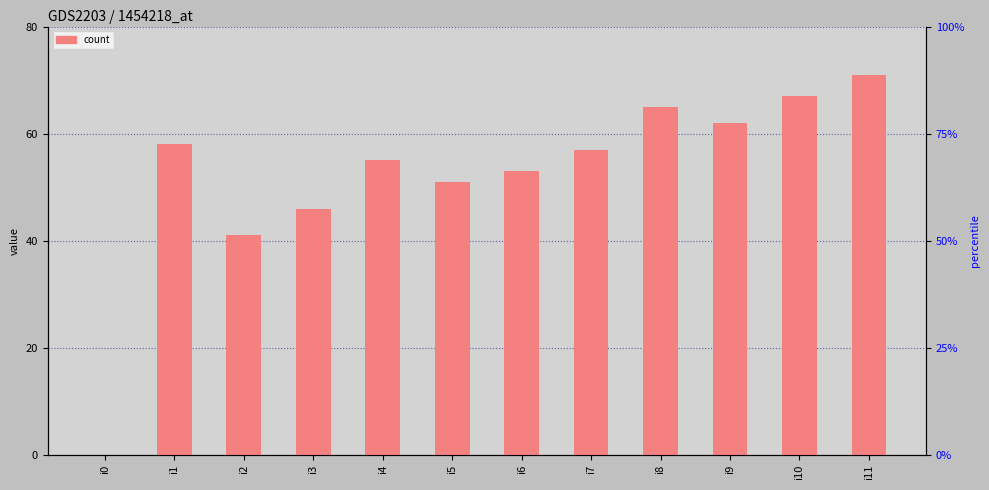

Which label corresponds to the smallest value in the chart?

i0